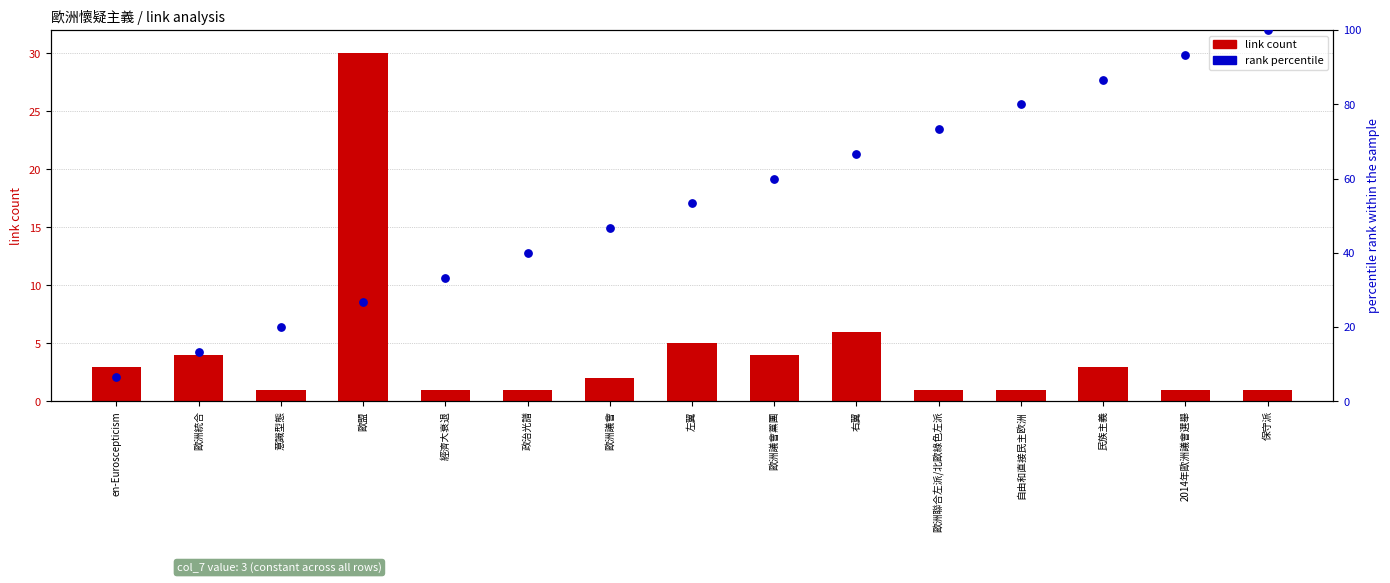

What is the total value across all series at 自由和直接民主欧洲?

81.0